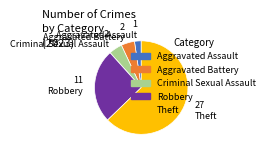

Does any single category account for the majority?

Yes